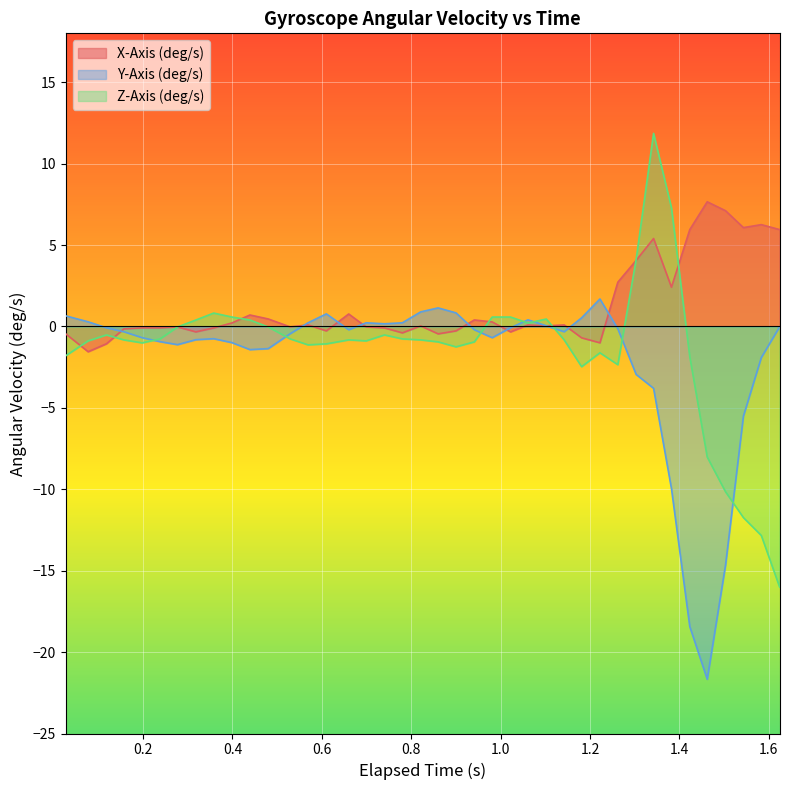

What is the lowest value of the Z-Axis (deg/s) series?

-16.0